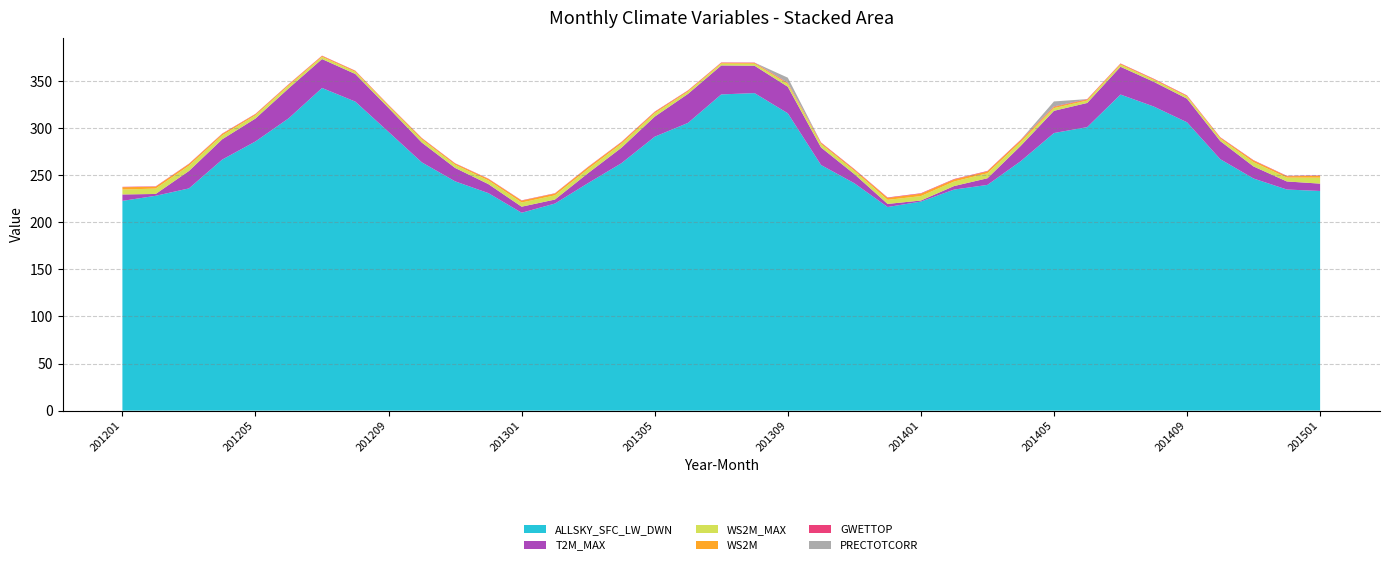

Reading left to right, transcribe all the data shown in this chart.

ALLSKY_SFC_LW_DWN: 222.8	228.2	236.0	266.6	285.9	310.5	342.7	328.2	296.0	263.7	243.5	231.0	210.2	219.9	241.7	262.8	290.9	305.6	335.8	337.2	315.8	260.8	241.5	216.2	222.0	234.8	239.7	264.9	294.8	301.1	335.7	323.0	306.2	267.0	246.5	234.8	233.3
T2M_MAX: 6.8	1.9	18.5	21.6	24.4	31.8	30.7	29.3	25.5	21.0	14.2	9.6	6.4	4.2	10.6	16.4	21.3	30.8	30.7	29.1	28.1	18.6	9.7	3.3	1.1	3.7	7.0	16.3	23.6	25.6	29.5	26.2	25.1	19.2	12.8	8.6	7.8
WS2M_MAX: 5.2	5.7	5.6	4.2	3.4	3.0	2.3	2.3	2.0	3.3	3.3	3.9	4.5	4.5	4.4	4.3	3.6	2.4	2.0	2.1	2.9	3.7	3.5	4.3	4.7	4.8	5.3	4.2	2.9	2.6	2.2	2.0	2.2	2.6	4.5	4.1	6.3
WS2M: 2.5	1.9	1.7	1.5	1.1	1.1	0.9	0.9	0.9	1.2	1.2	1.5	1.9	1.9	1.9	1.6	1.2	1.0	0.9	0.8	0.9	1.1	1.3	2.0	2.5	2.2	2.0	1.7	1.2	1.0	0.9	0.8	0.9	1.1	1.7	1.4	1.9
GWETTOP: 0.4	0.4	0.4	0.4	0.4	0.3	0.4	0.3	0.3	0.4	0.4	0.4	0.4	0.4	0.4	0.4	0.5	0.4	0.4	0.4	0.5	0.6	0.5	0.5	0.5	0.5	0.5	0.6	0.6	0.5	0.4	0.5	0.4	0.5	0.5	0.5	0.5
PRECTOTCORR: 0.0	0.0	0.0	0.0	0.0	0.0	0.0	0.0	0.0	0.0	0.0	0.0	0.0	0.0	0.0	0.0	0.0	0.0	0.0	0.0	5.3	0.0	0.0	0.0	0.0	0.0	0.0	0.0	5.3	0.0	0.0	0.0	0.0	0.0	0.0	0.0	0.0